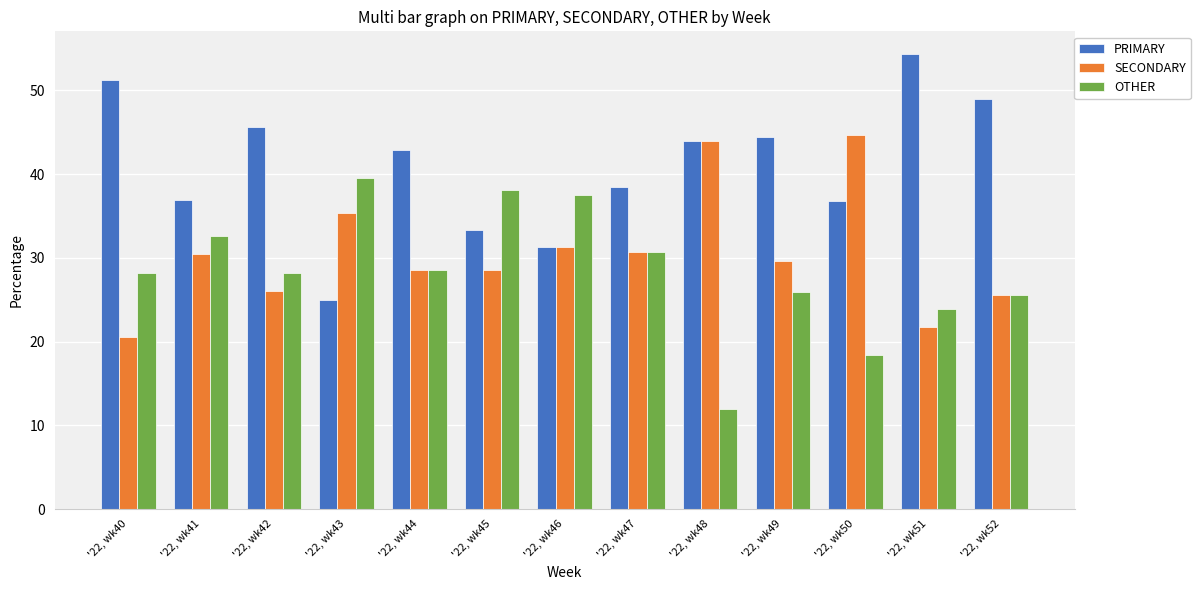

Which series changed the most between '22, wk46 and '22, wk51?

PRIMARY